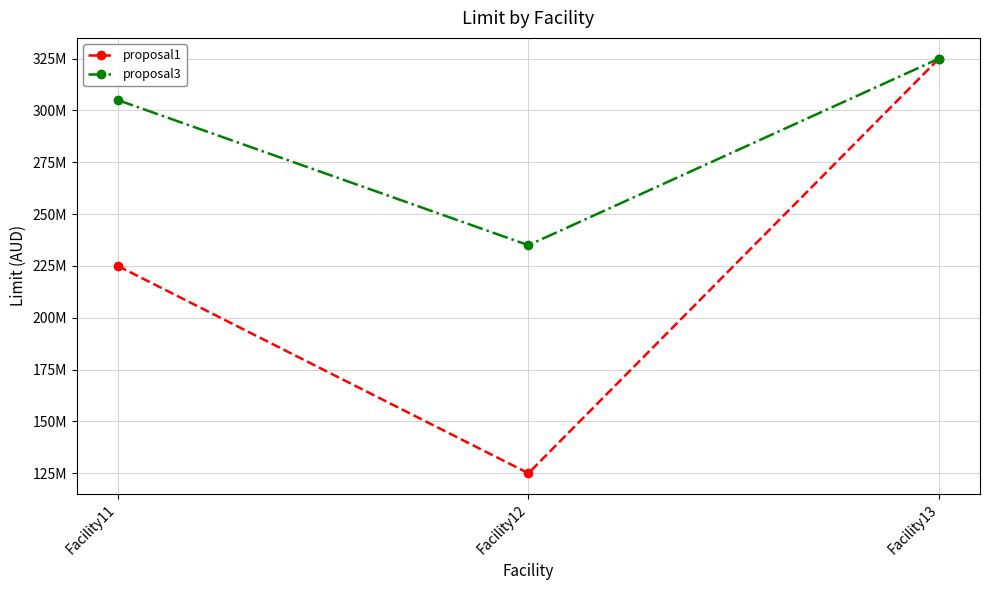

Is this an area chart (filled region under the line)?

No